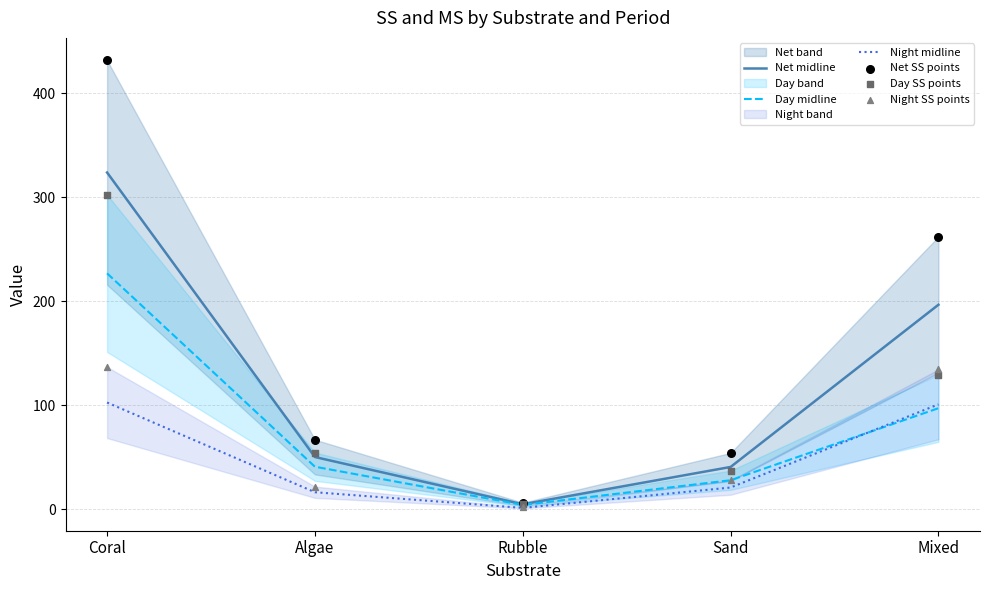

At which category is the sum across all series the highest?

Coral